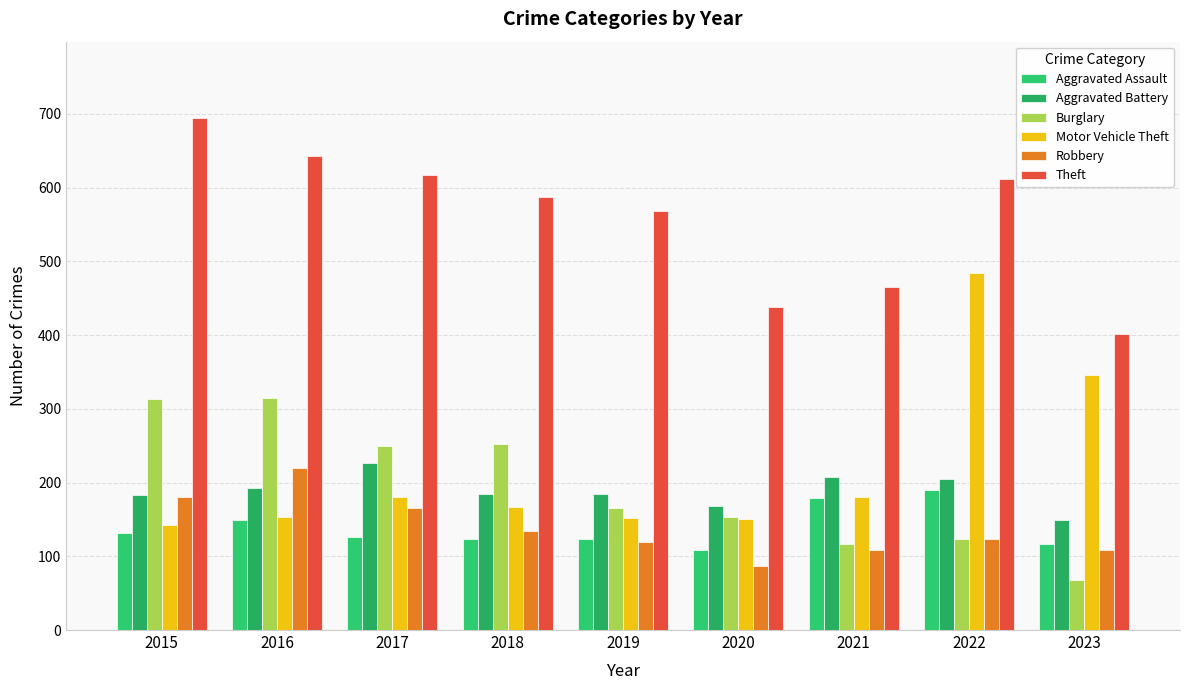

The value of Aggravated Assault at 2023 is 194. True or false?

False